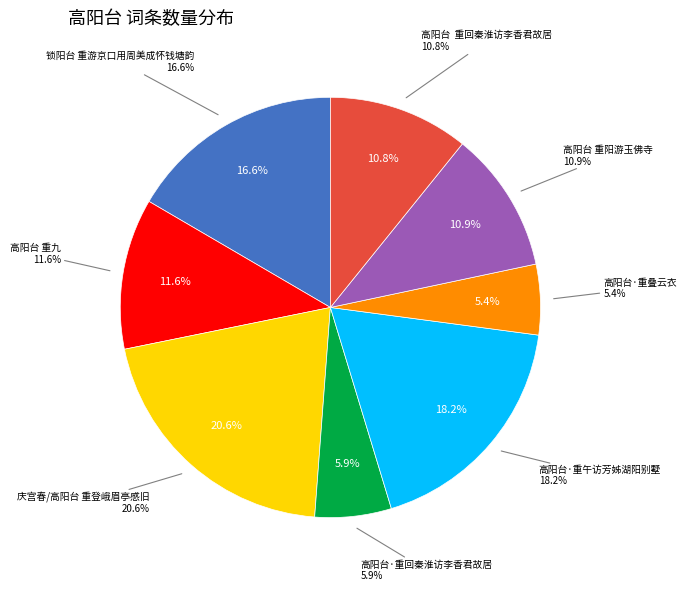

Rank the categories by value from lowest to highest.

高阳台·重叠云衣, 高阳台·重回秦淮访李香君故居, 高阳台  重回秦淮访李香君故居, 高阳台 重阳游玉佛寺, 高阳台 重九, 锁阳台 重游京口用周美成怀钱塘韵, 高阳台·重午访芳姊湖阳别墅, 庆宫春/高阳台 重登峨眉亭感旧